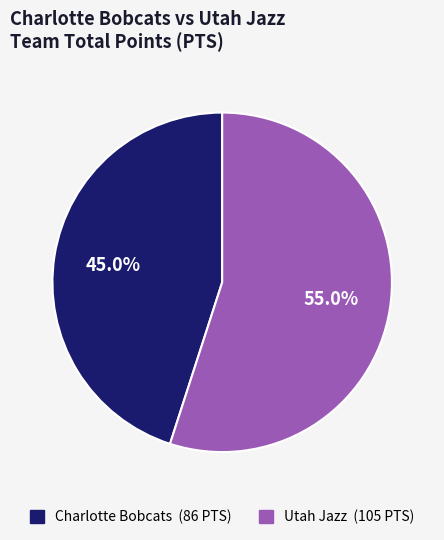

How many segments does this pie chart have?

2